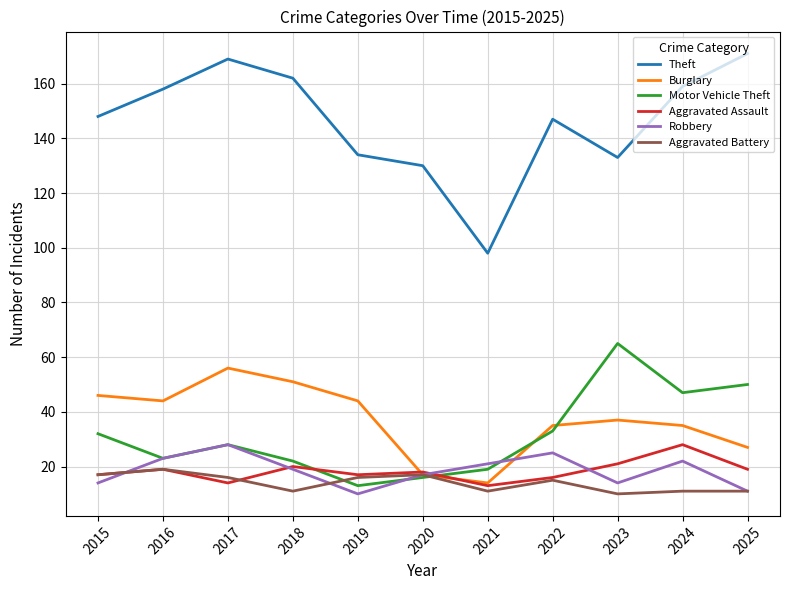

True or false: Aggravated Battery has a value of 11 at 2025.

True